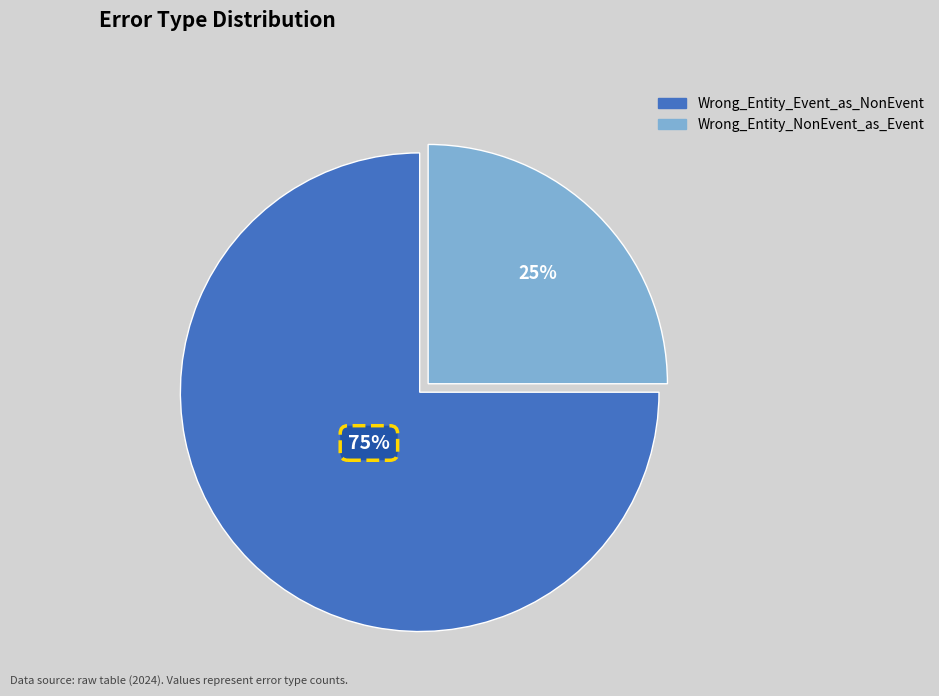

Is it true that Wrong_Entity_NonEvent_as_Event is 31% of the pie?

False